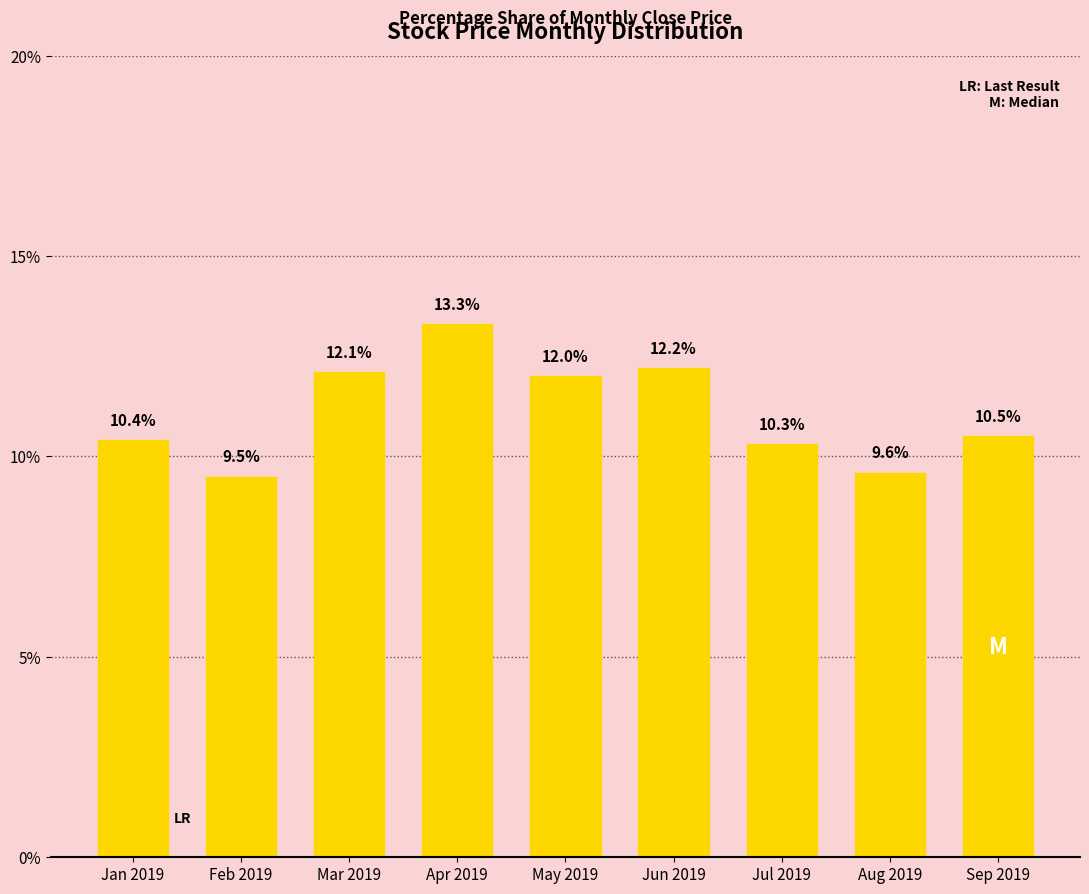

Count the number of data series in this chart.

1